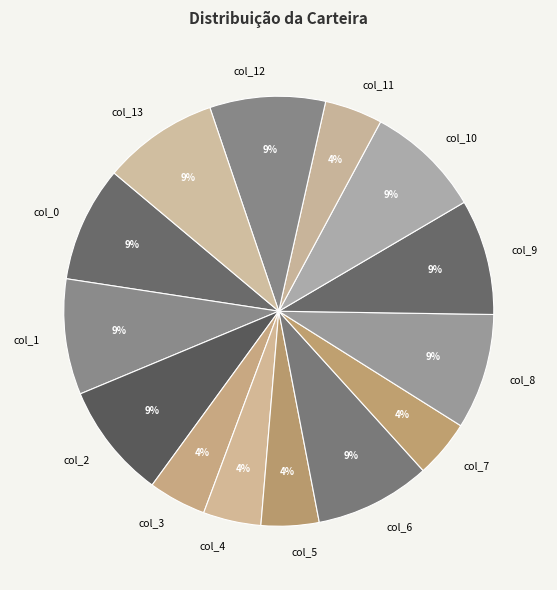

To the nearest percent, what percentage of the pie is col_7?

4%